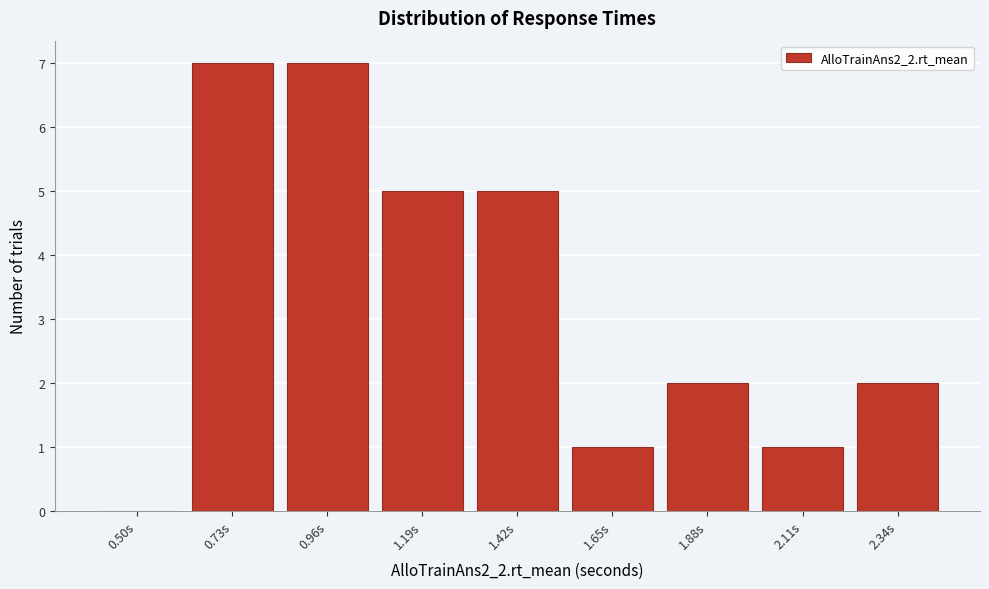

Reading left to right, transcribe all the data shown in this chart.

0.50s=0	0.73s=7	0.96s=7	1.19s=5	1.42s=5	1.65s=1	1.88s=2	2.11s=1	2.34s=2